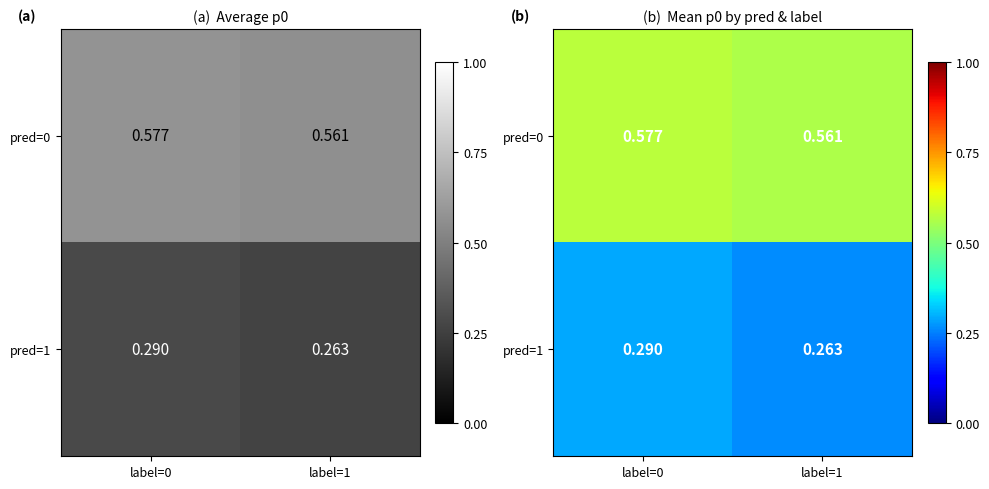

True or false: pred=1 has a value of 0.1 at label=0.

False